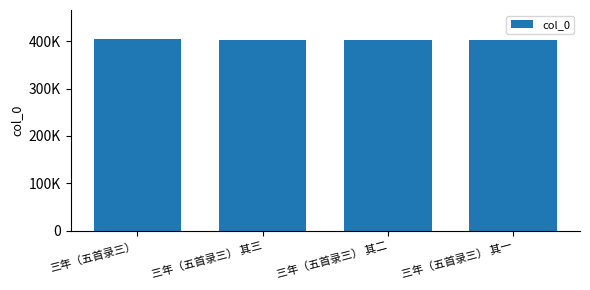

What is the difference between the values at 三年（五首录三） 其三 and 三年（五首录三） 其二?

1